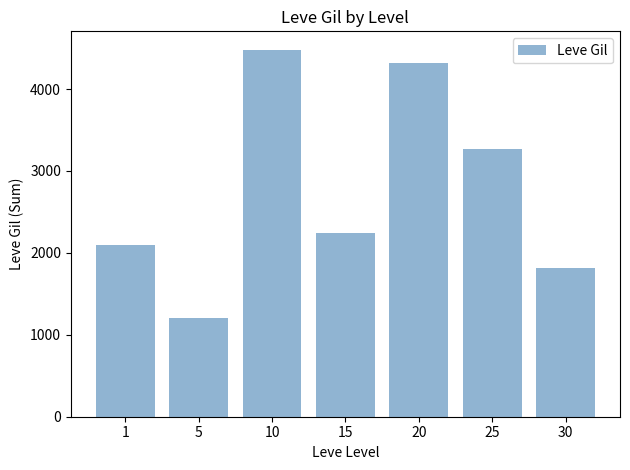

What is the difference between the maximum and minimum values?

3270